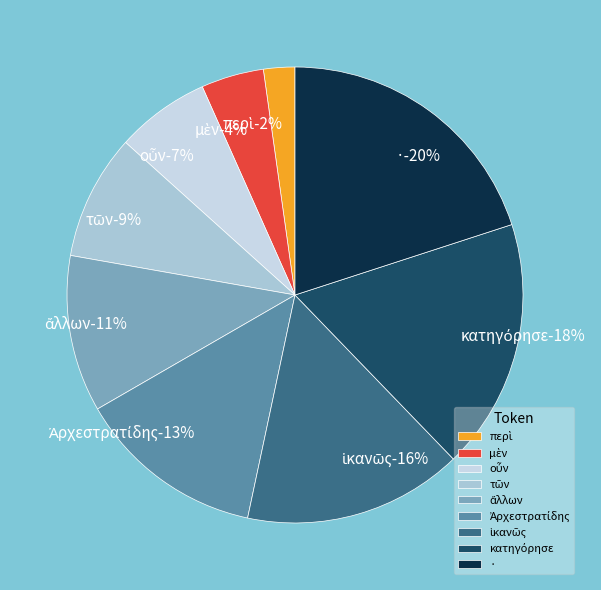

What percentage is the · slice, to the nearest percent?

20%